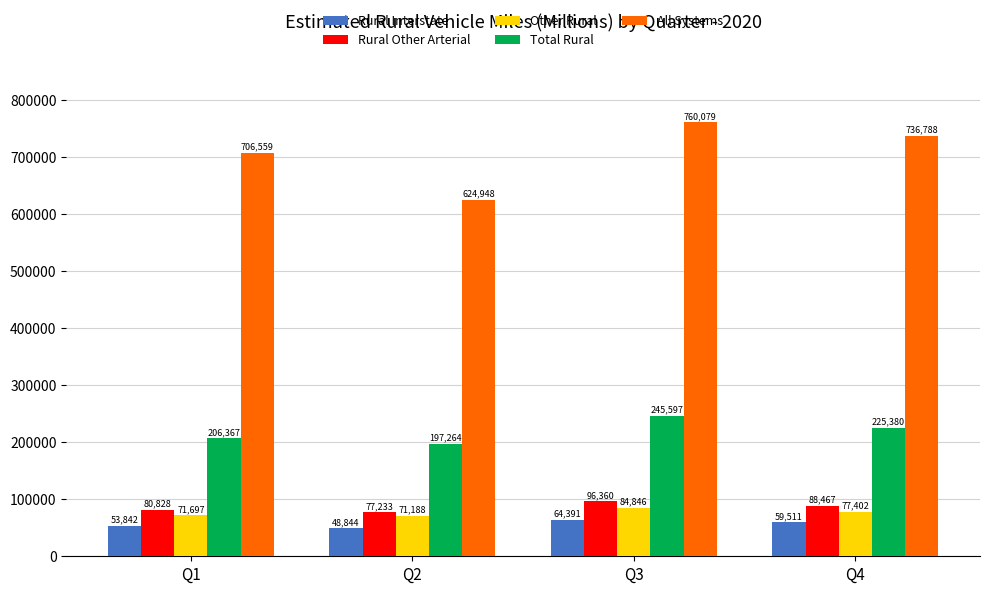

Is it true that All Systems equals 185267 at Q1?

False